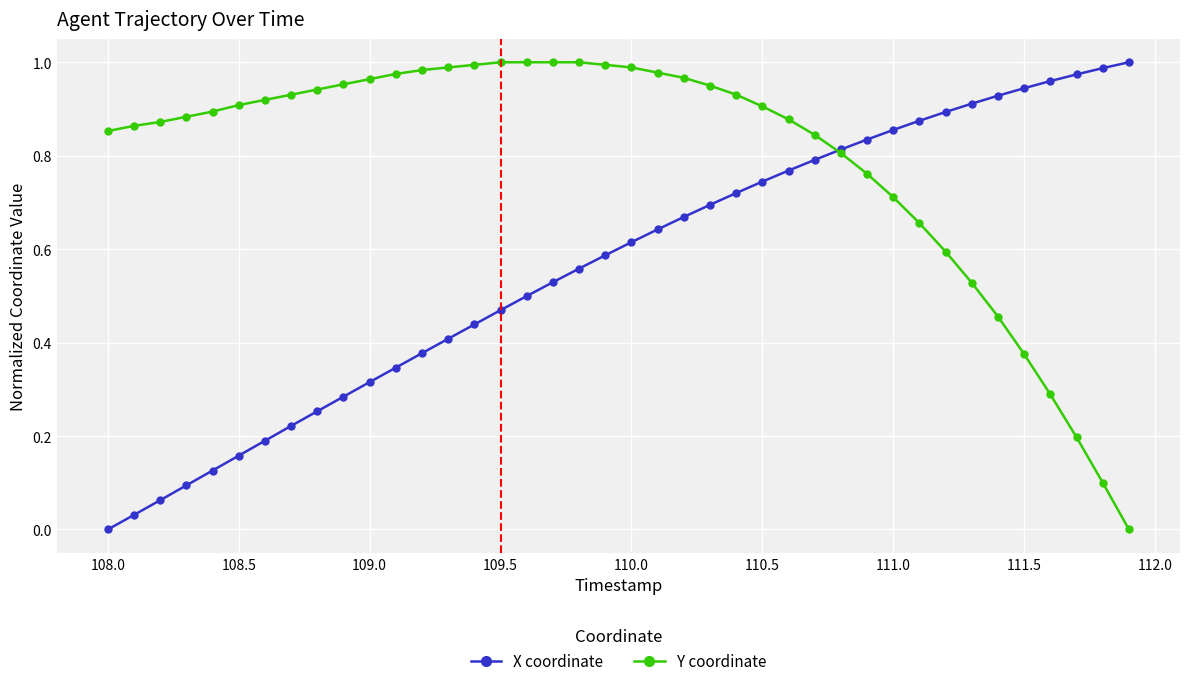

Which series has the largest total across all categories?

Y coordinate